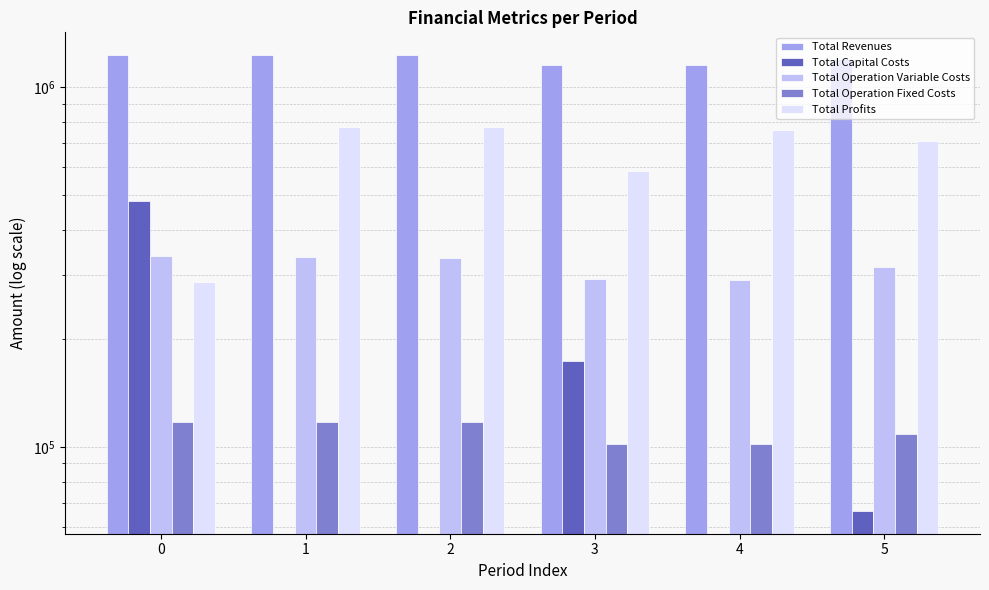

The Total Profits series shows 586250.0 at 3. True or false?

True